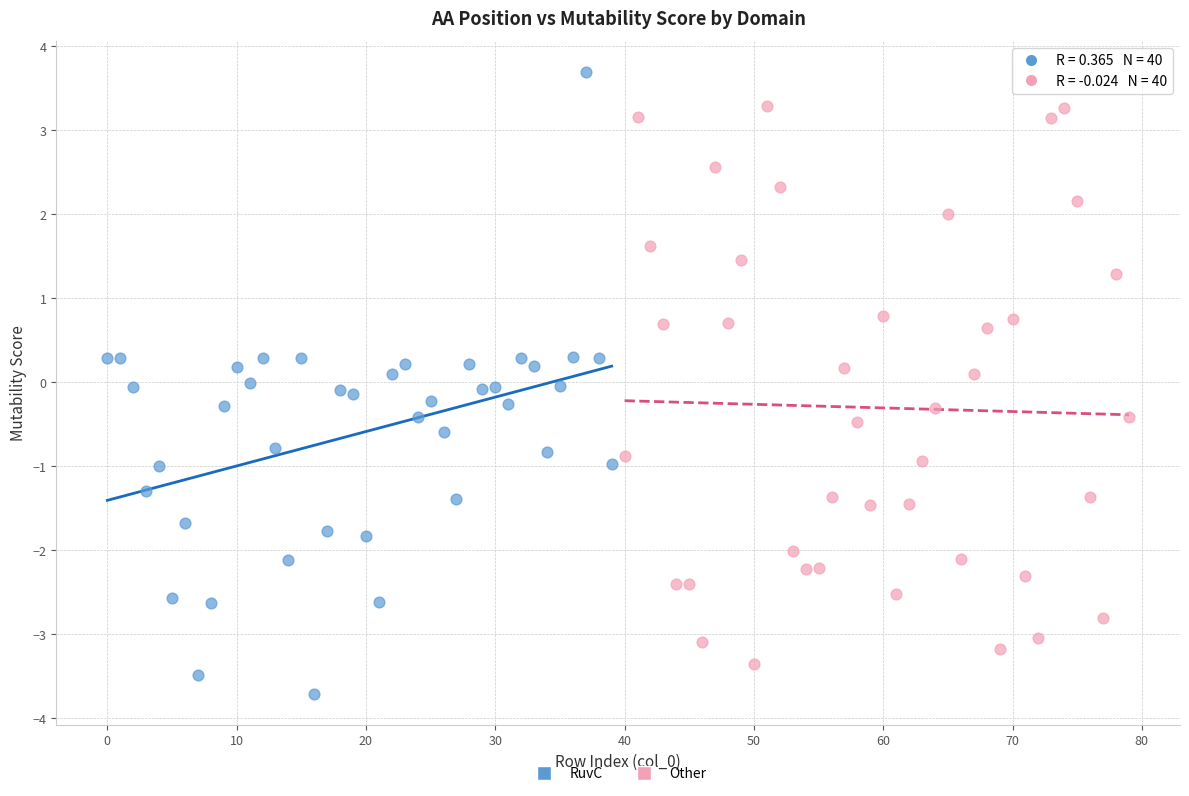

Which series contains the lowest Y value?

RuvC